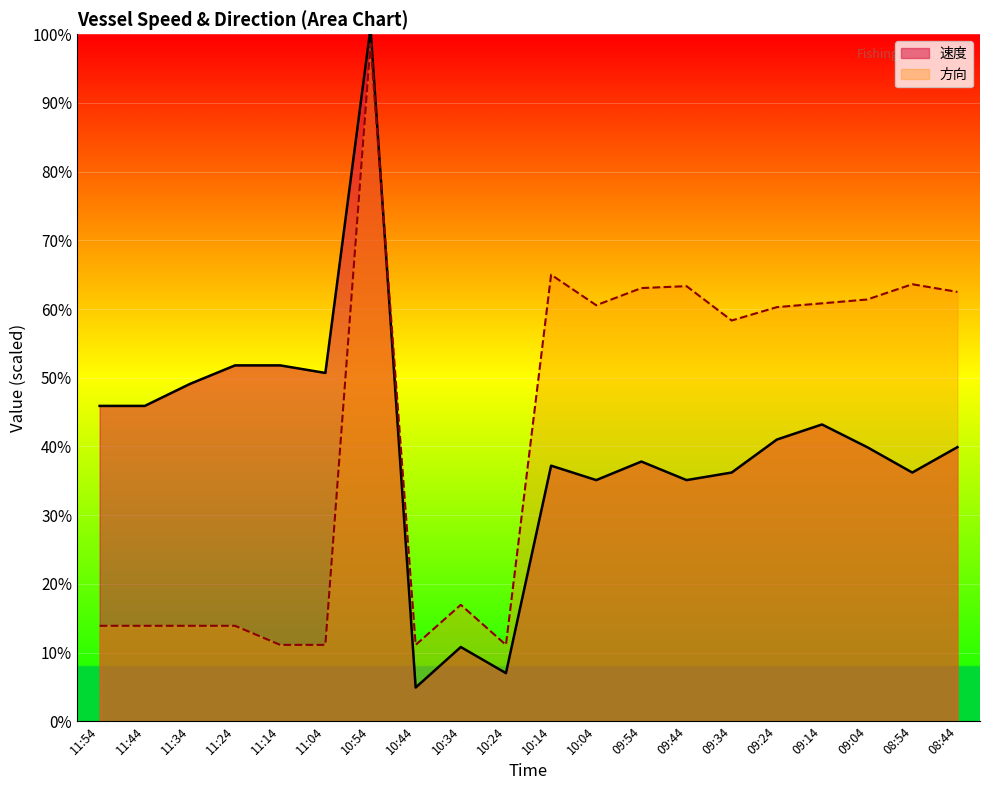

At which category is the sum across all series the highest?

10:54